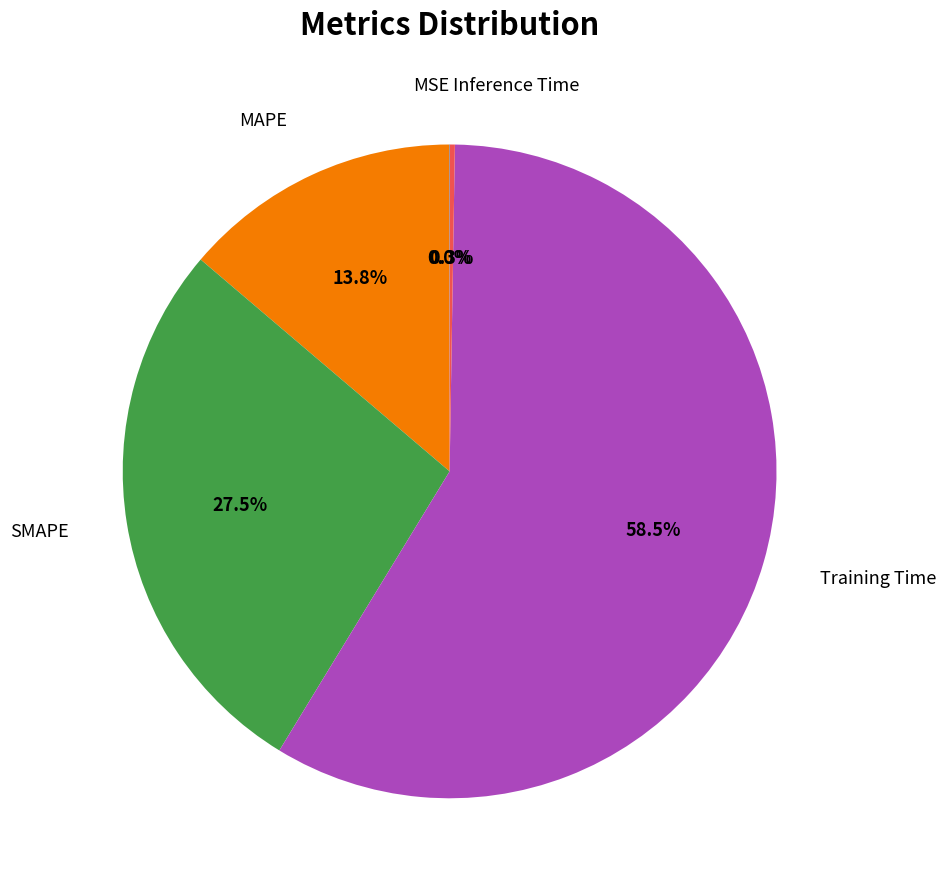

Is there any slice that represents more than half of the pie?

Yes